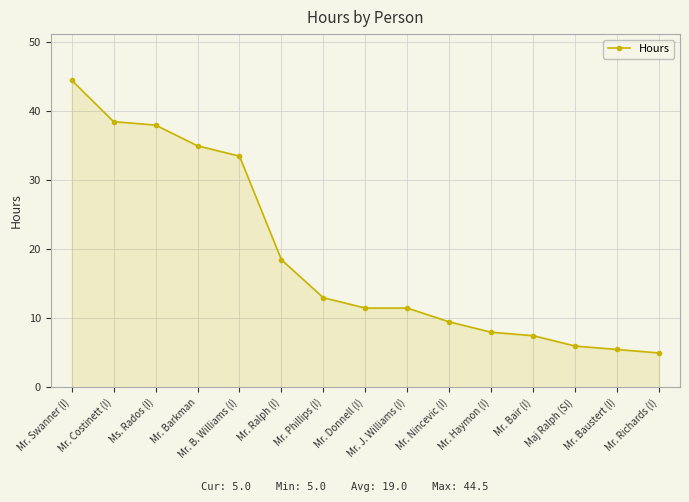

How many lines are shown in the chart?

1